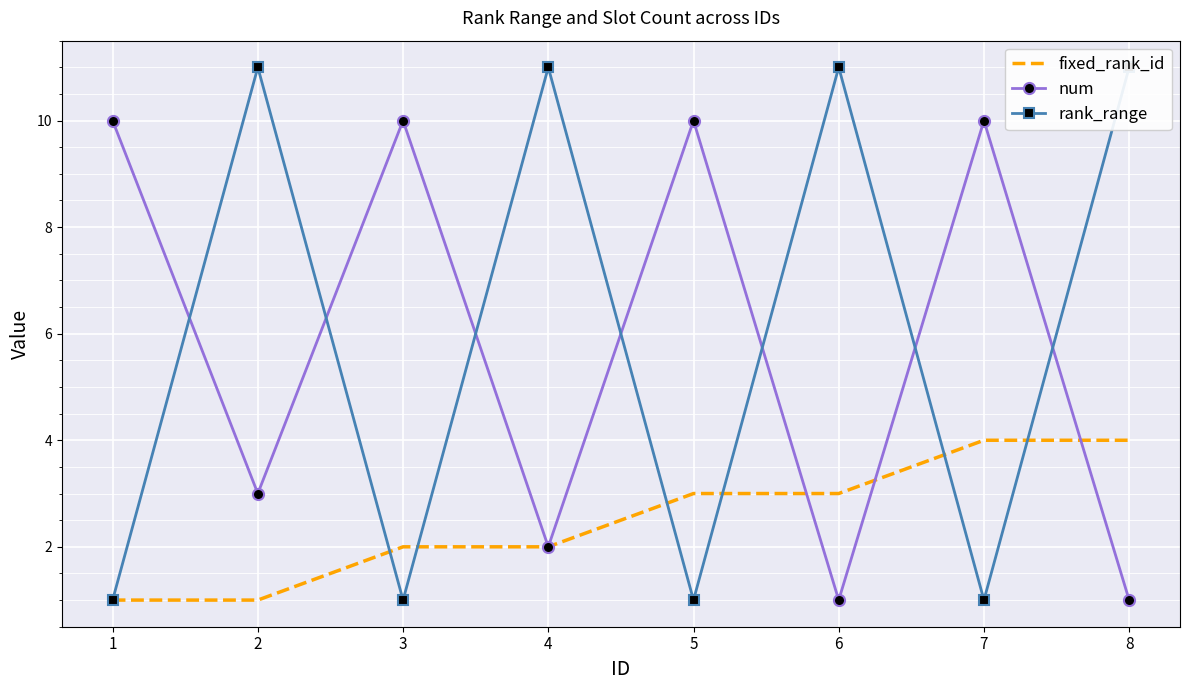

Is the value of fixed_rank_id at 6 greater than the value of rank_range at 3?

Yes